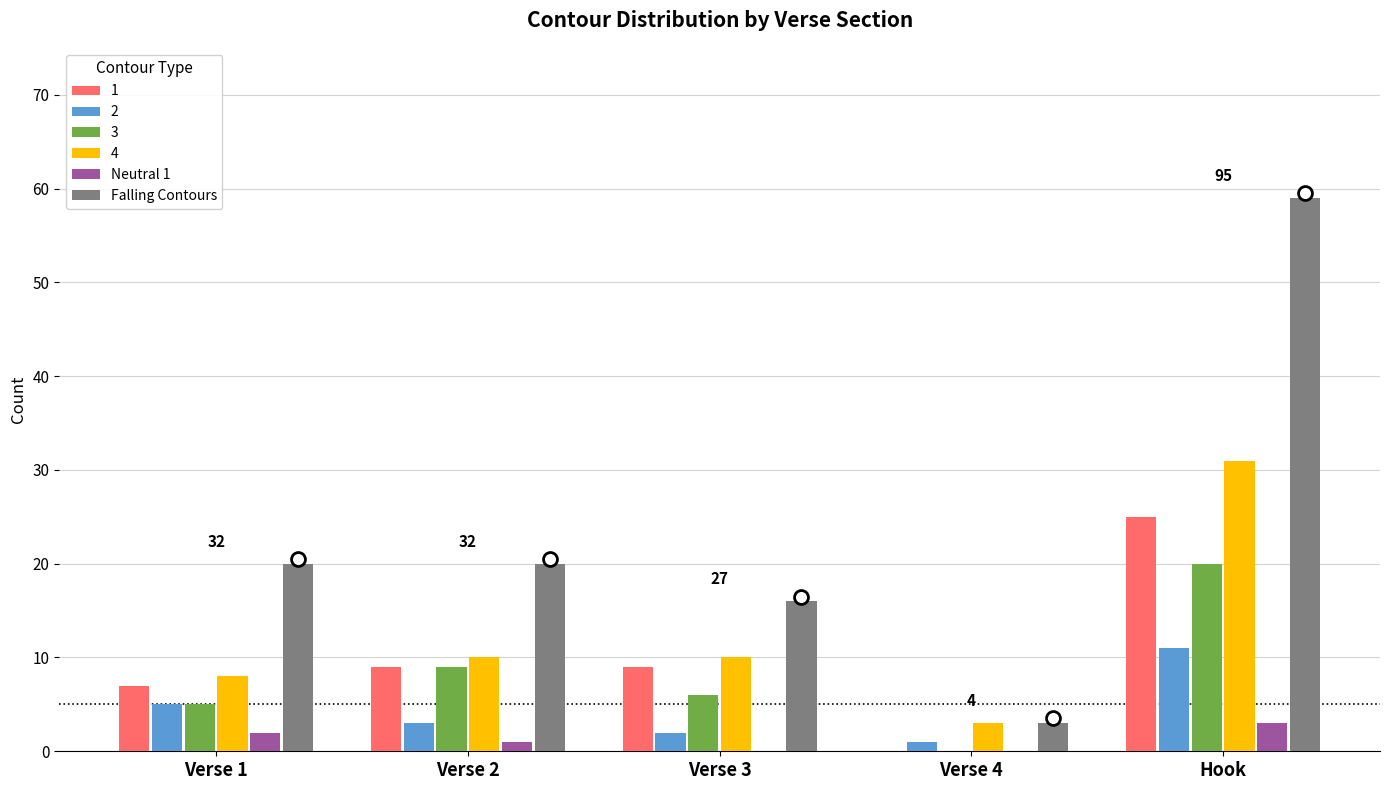

At which category is the sum across all series the highest?

Hook